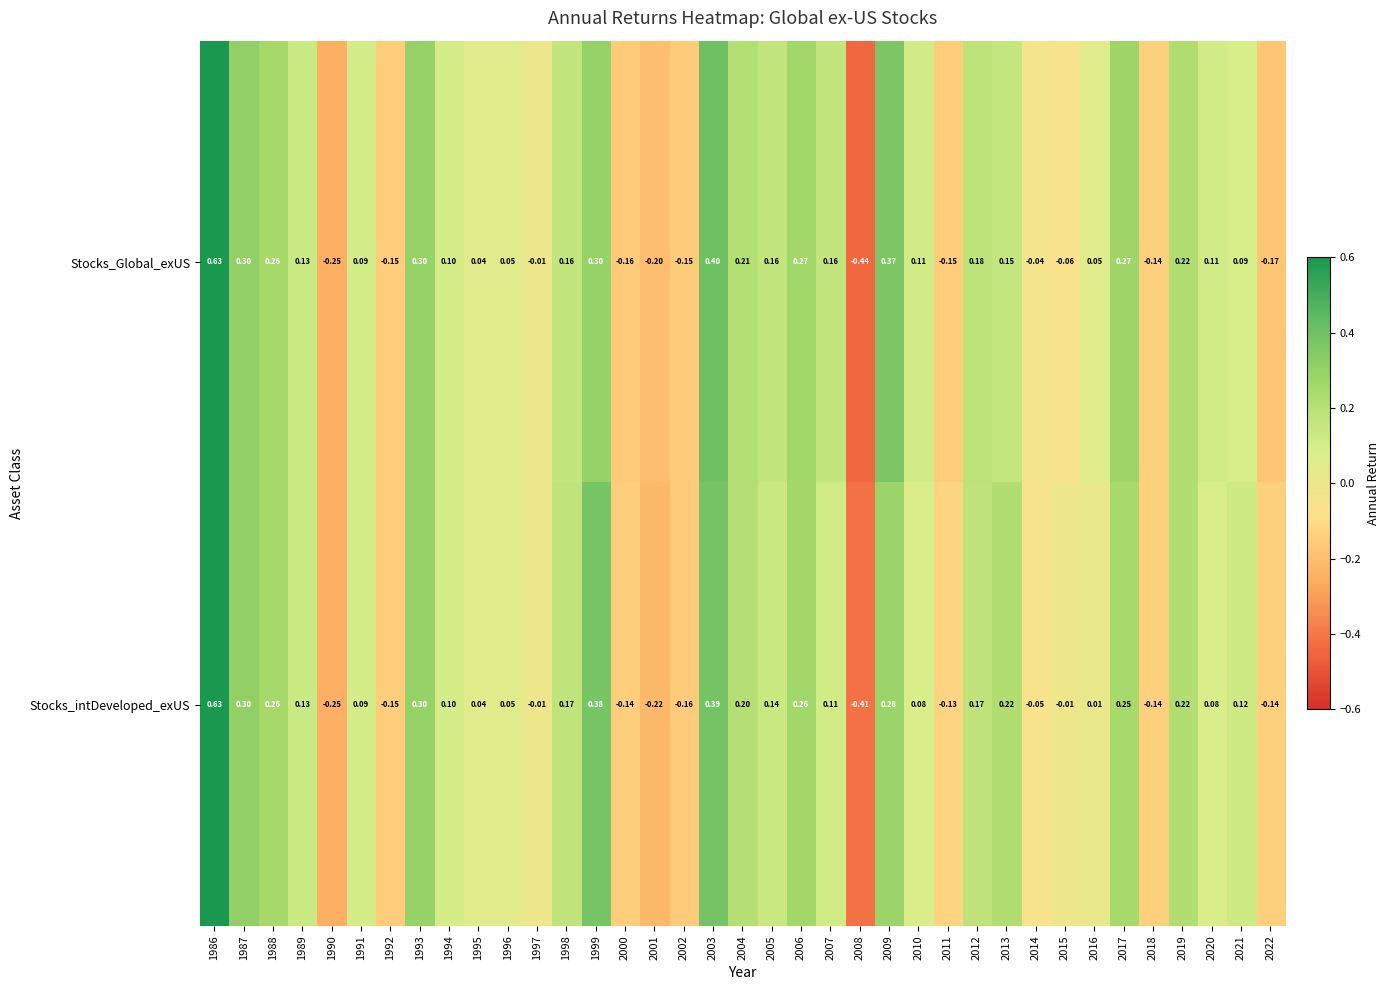

Which series has the largest range (max minus min)?

Stocks_Global_exUS